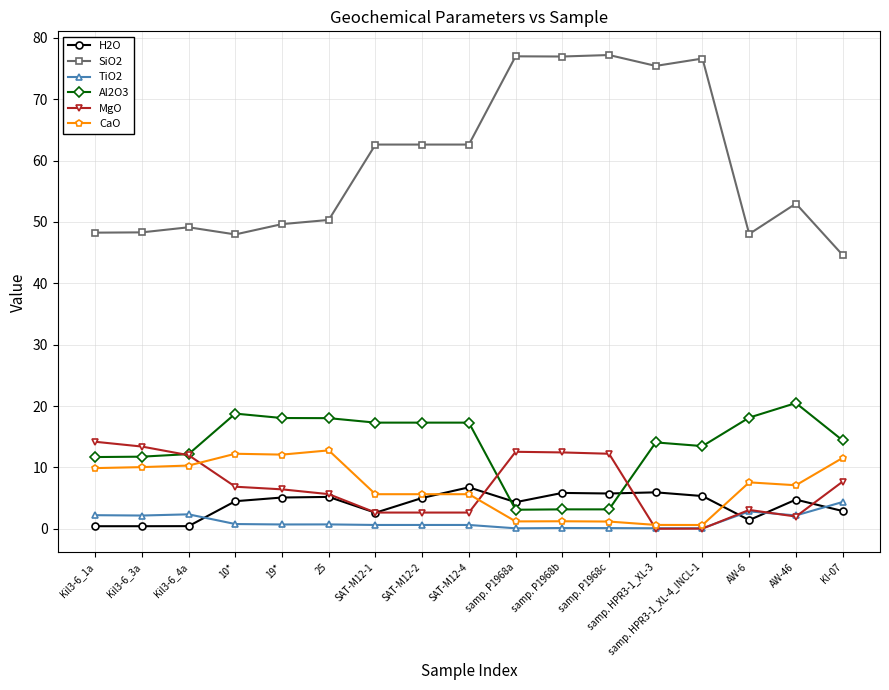

The TiO2 series shows 0.1 at samp. HPR3-1_XL-3. True or false?

True